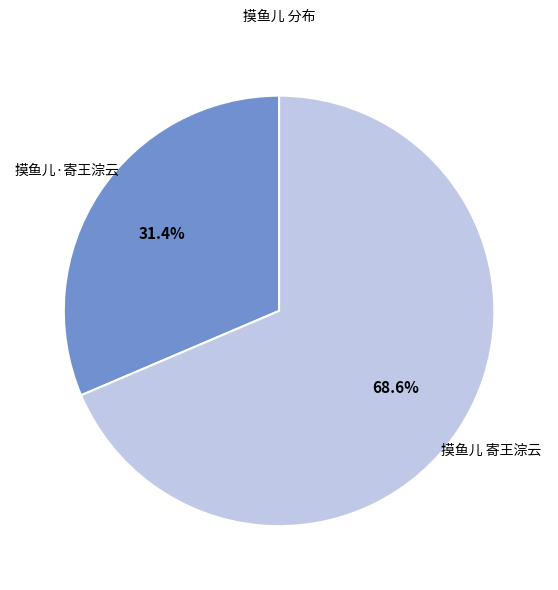

True or false: 摸鱼儿·寄王淙云 accounts for 23% of the total.

False